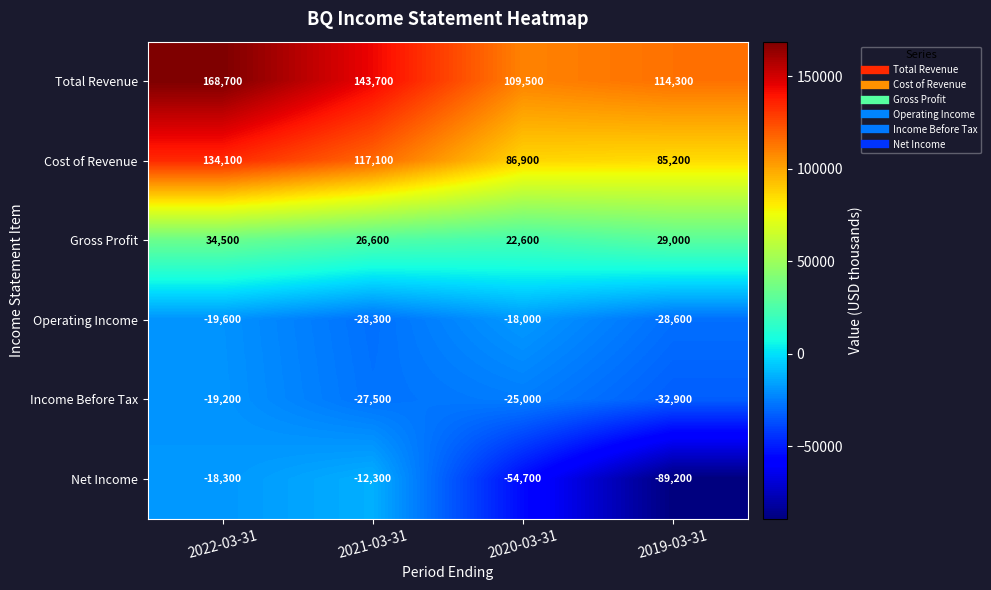

Which series has the widest spread of values?

Net Income